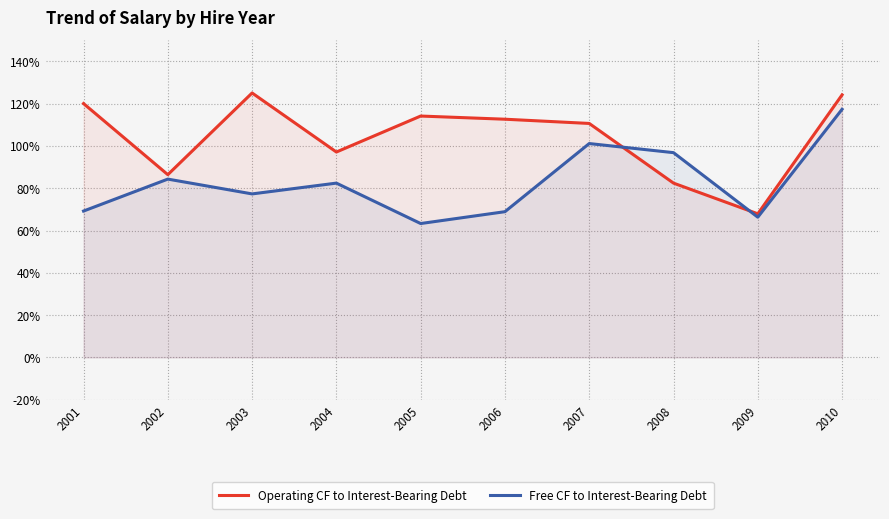

After their last crossing, which series has the higher values: Free CF to Interest-Bearing Debt or Operating CF to Interest-Bearing Debt?

Operating CF to Interest-Bearing Debt